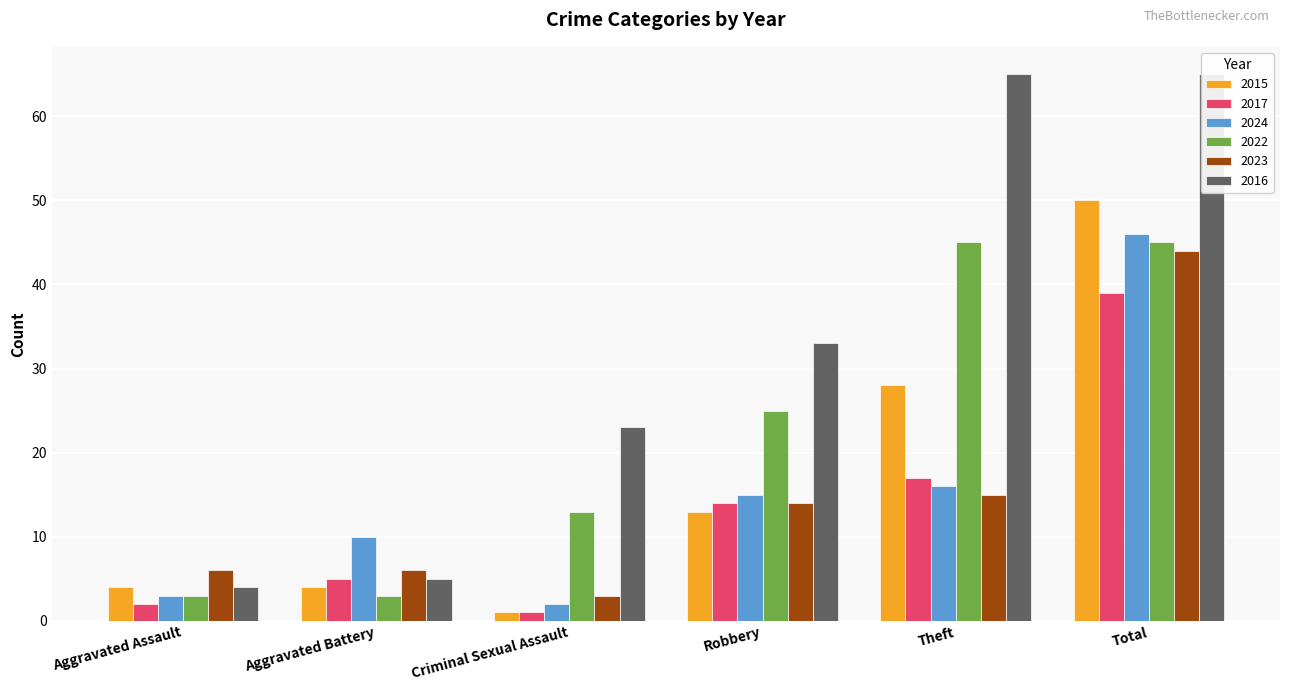

What is the approximate value of 2024 at Aggravated Battery, to the nearest 5?

10